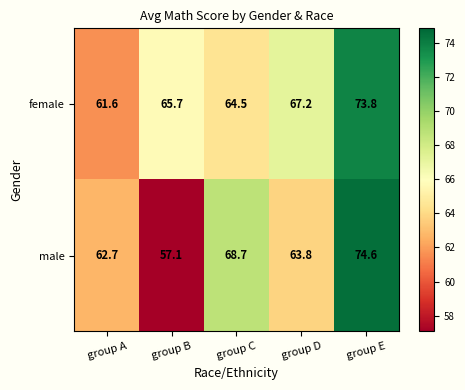

List the series in order of their peak value, lowest first.

female, male